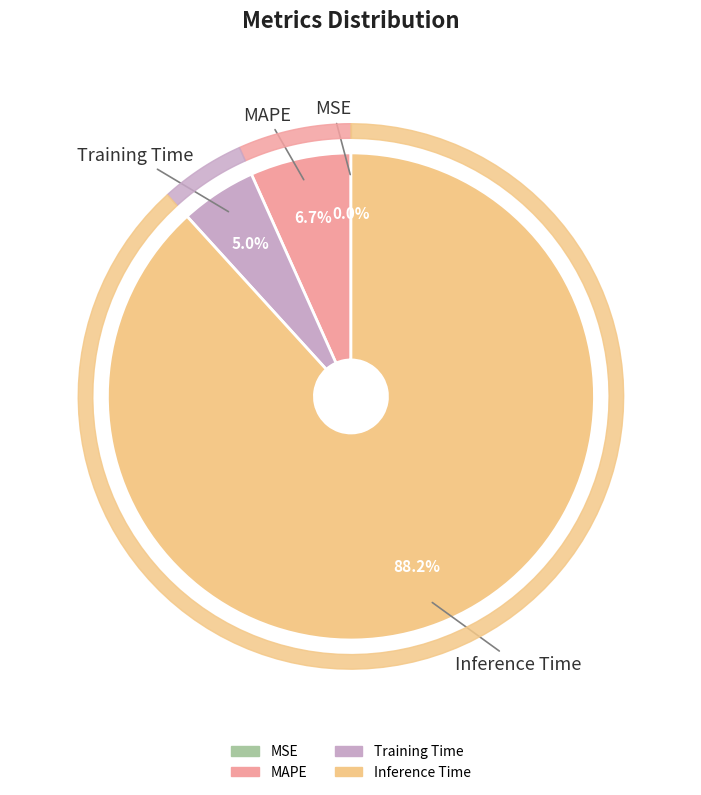

Combined, what portion of the pie is Training Time and MSE?

5.0%